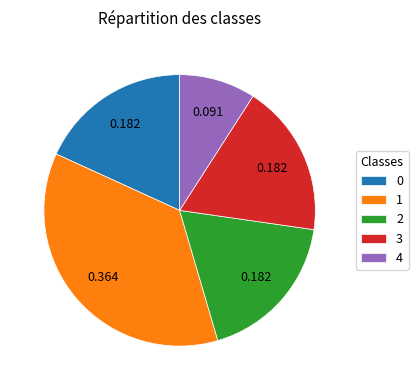

Combined, do 2 and 0 account for over 50%?

No